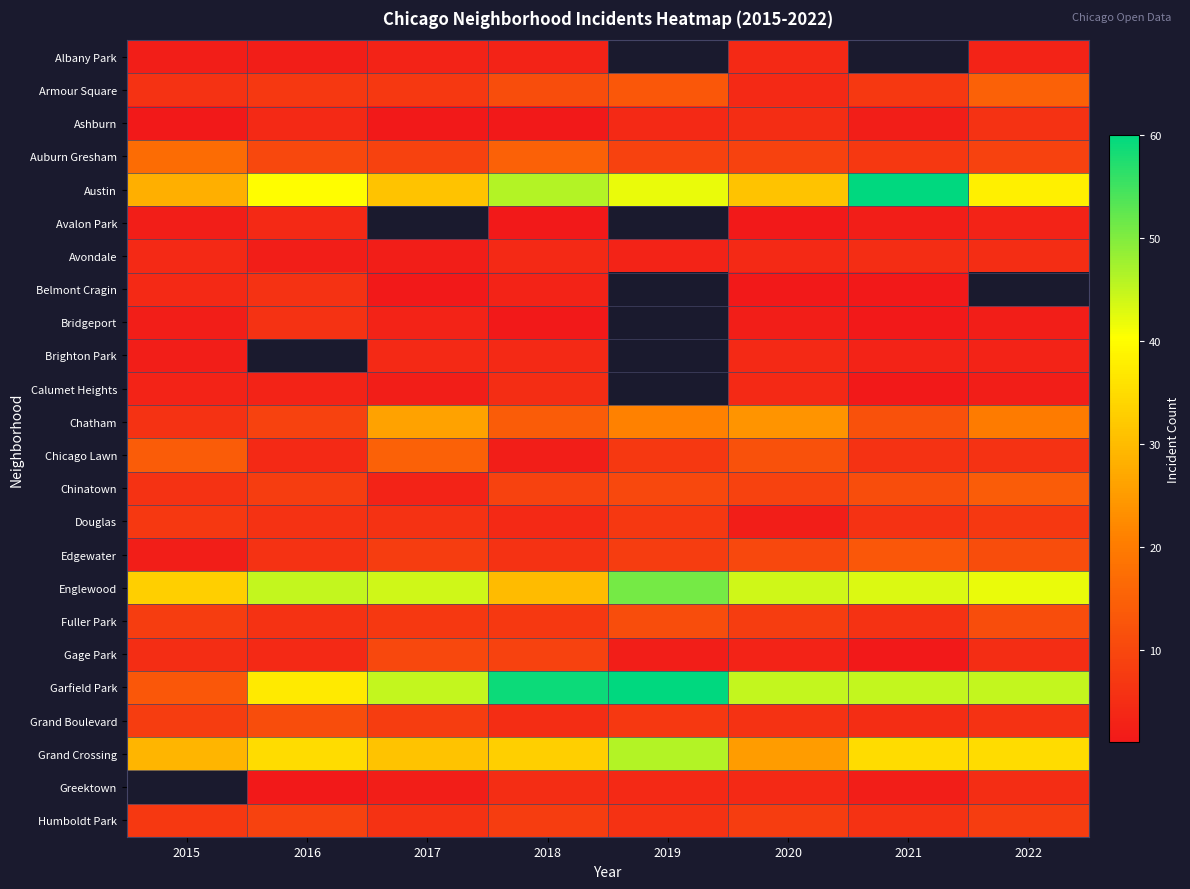

At which label does Calumet Heights reach its peak?

2018